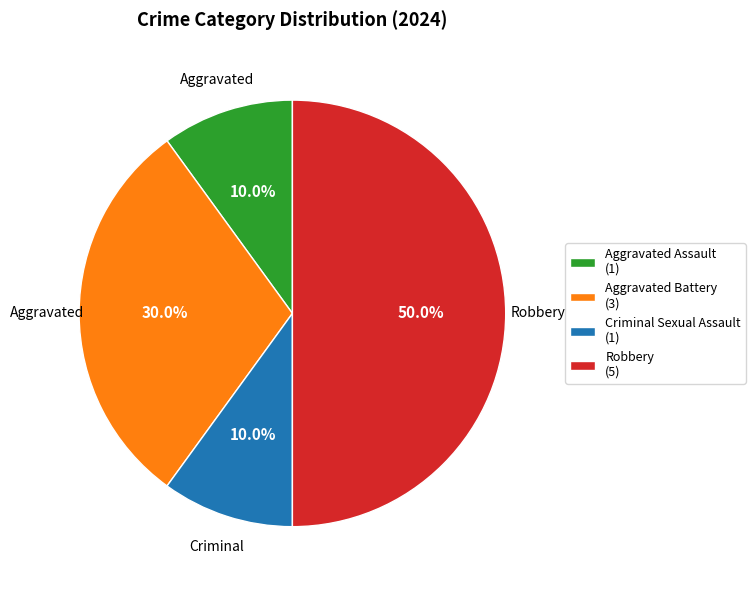

To the nearest percent, what percentage of the pie is Aggravated Assault?

10%